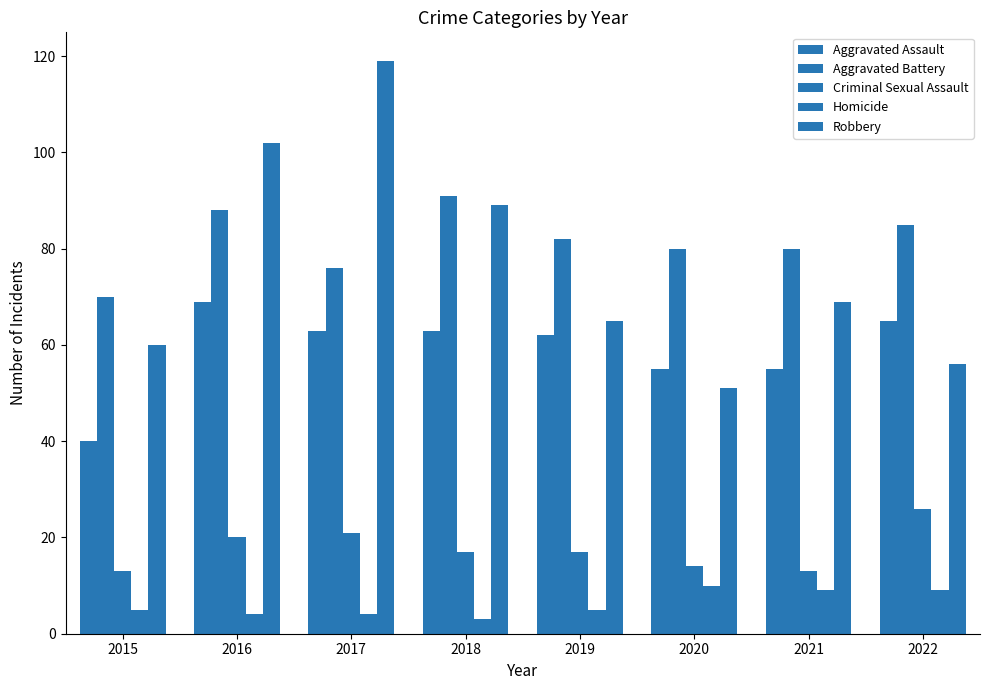

What is the total value across all series at 2022?

241